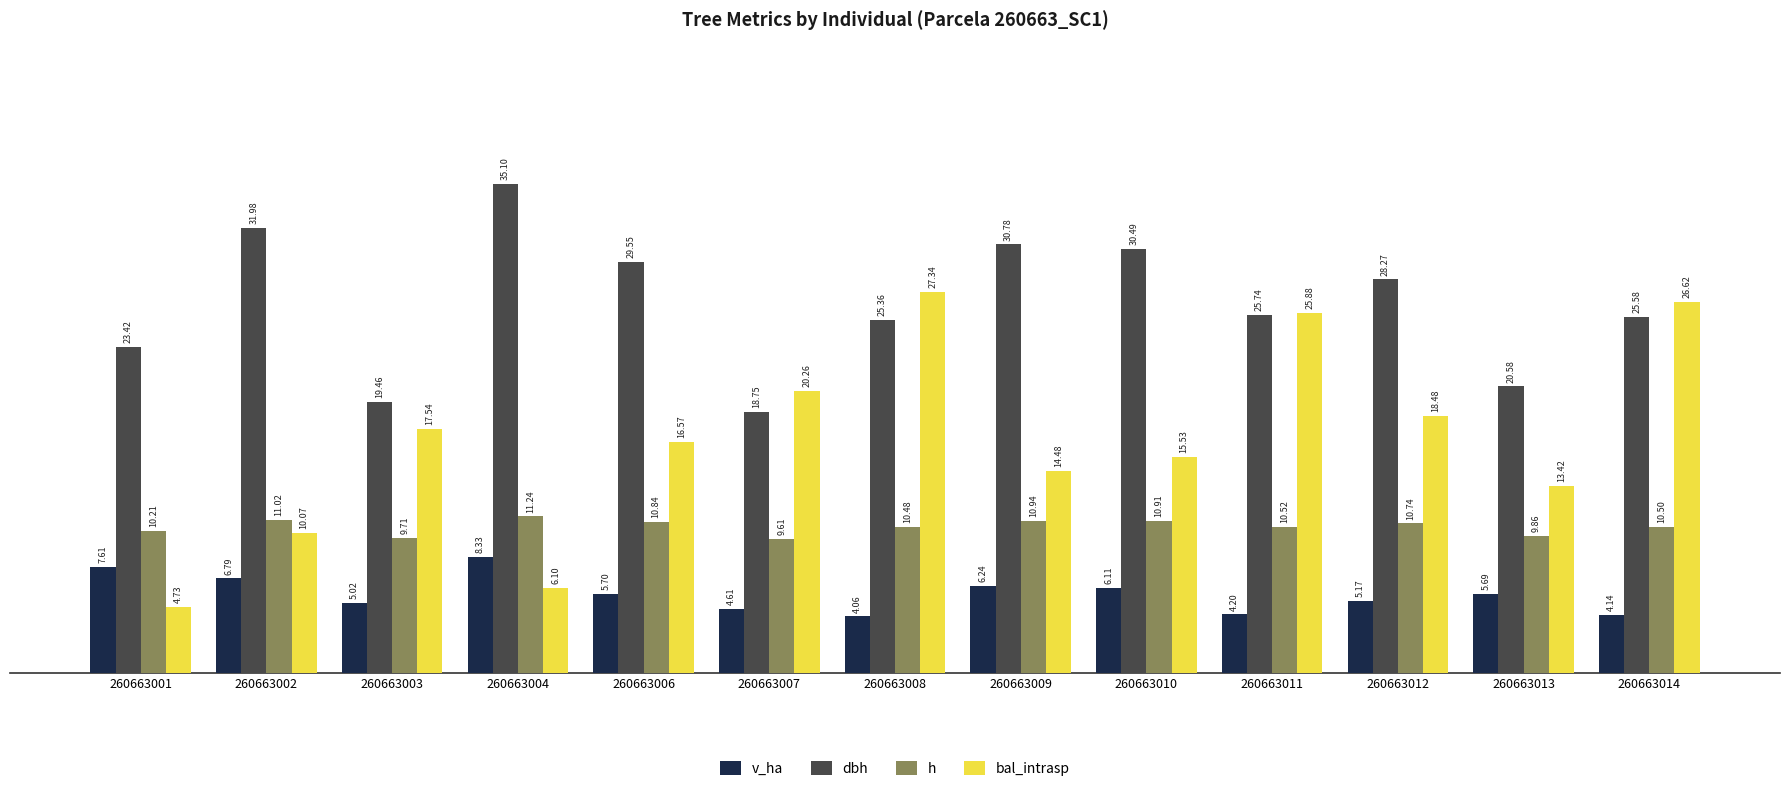

At which category is the sum across all series the highest?

260663008